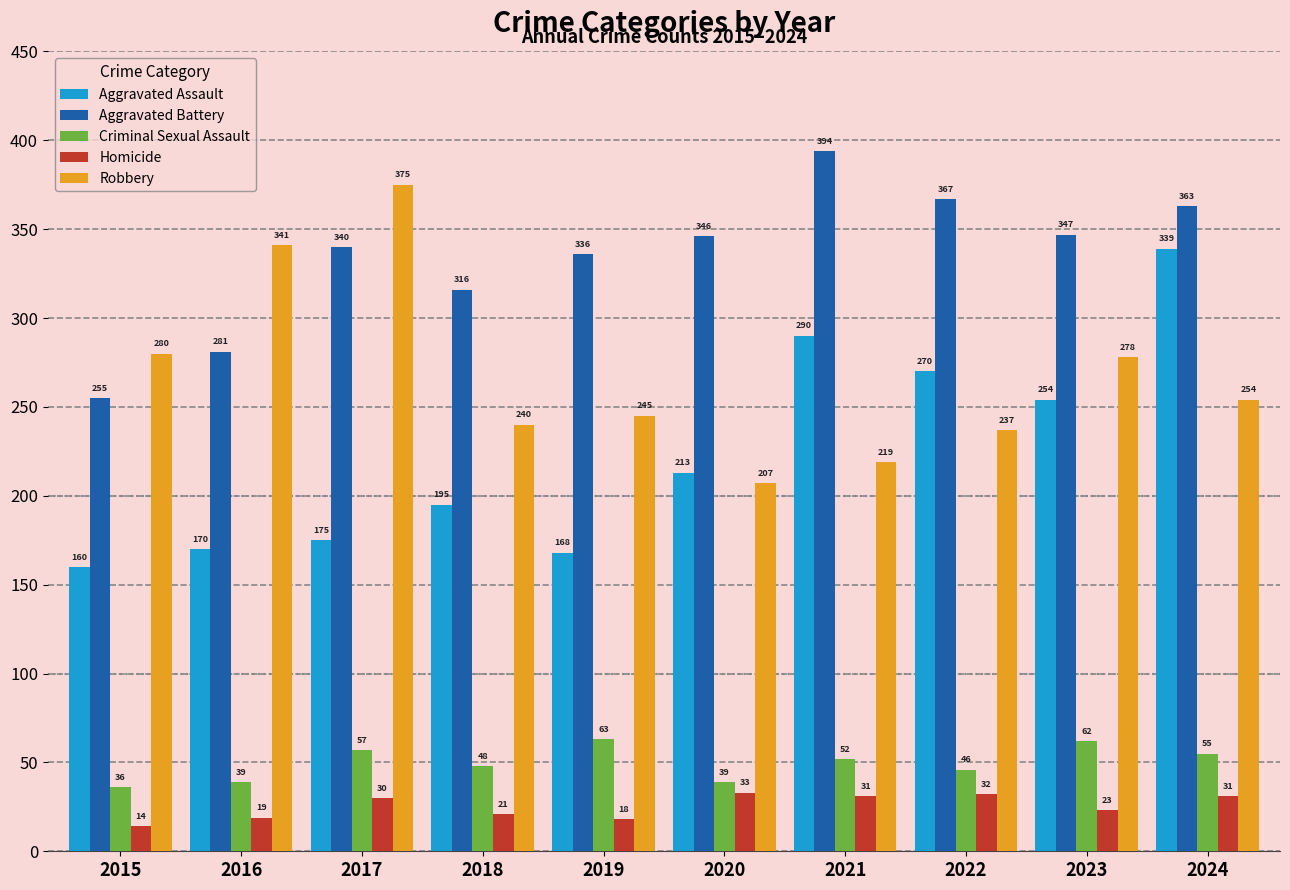

Reading right to left, list all the values displayed in this chart.

Aggravated Assault: 2024=339	2023=254	2022=270	2021=290	2020=213	2019=168	2018=195	2017=175	2016=170	2015=160
Aggravated Battery: 2024=363	2023=347	2022=367	2021=394	2020=346	2019=336	2018=316	2017=340	2016=281	2015=255
Criminal Sexual Assault: 2024=55	2023=62	2022=46	2021=52	2020=39	2019=63	2018=48	2017=57	2016=39	2015=36
Homicide: 2024=31	2023=23	2022=32	2021=31	2020=33	2019=18	2018=21	2017=30	2016=19	2015=14
Robbery: 2024=254	2023=278	2022=237	2021=219	2020=207	2019=245	2018=240	2017=375	2016=341	2015=280